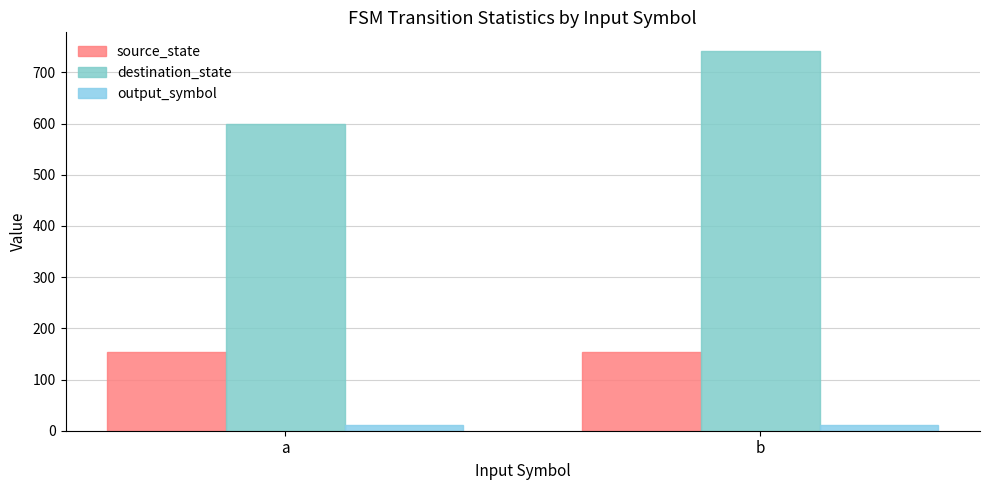

The value of destination_state at a is 600. True or false?

True